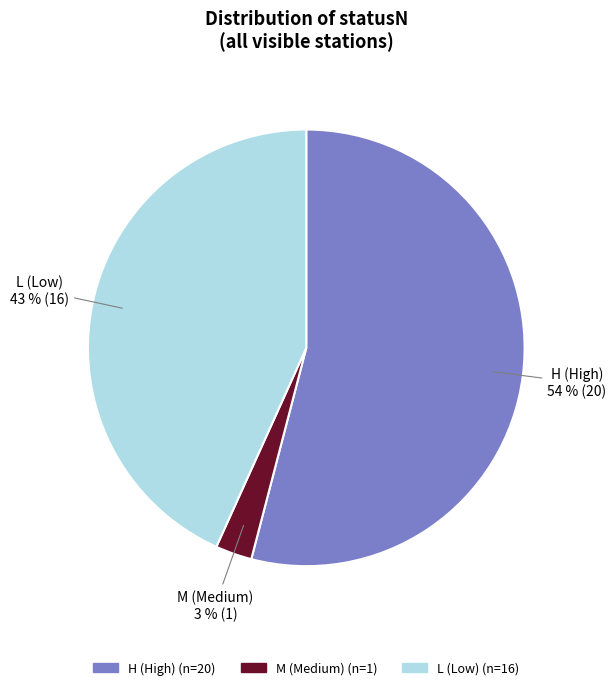

To the nearest percent, what portion does M represent?

3%